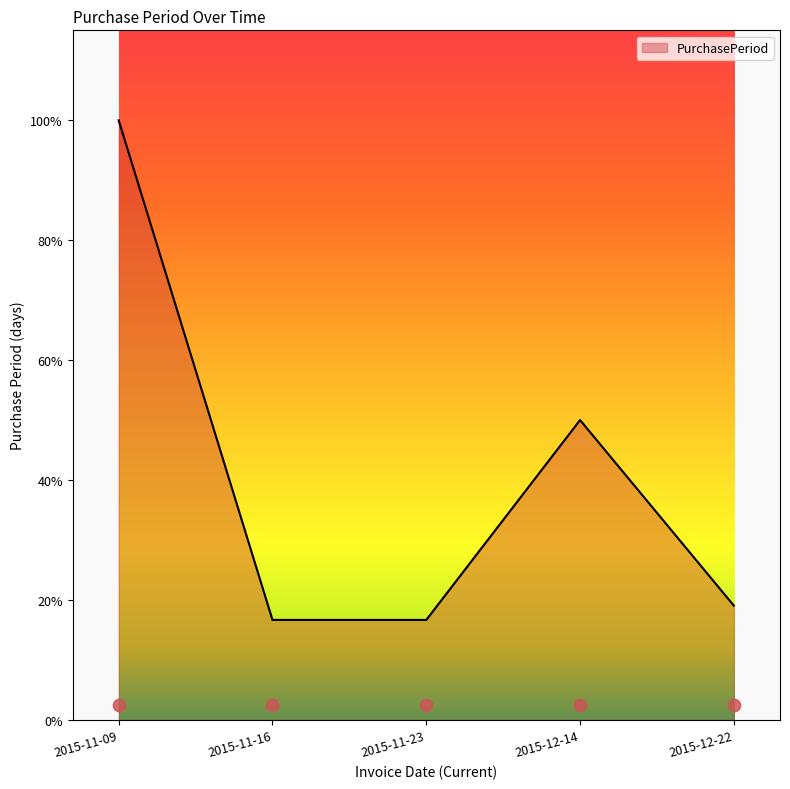

Between 2015-11-09 and 2015-11-23, which is larger?

2015-11-09